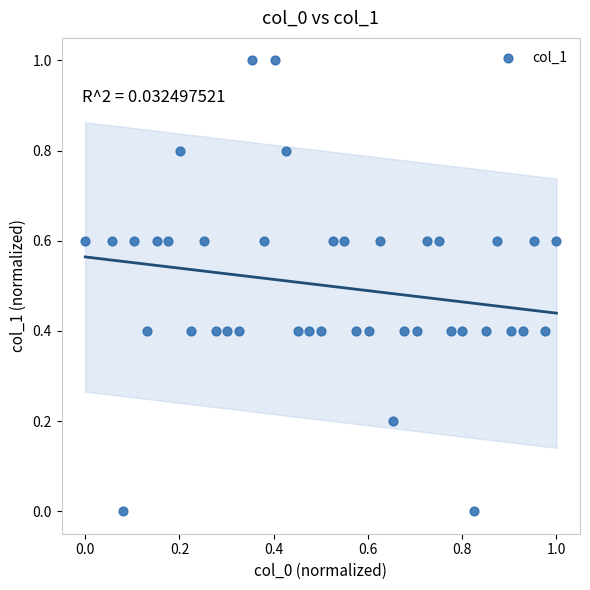

What is the range of X values (max minus min)?

1.0